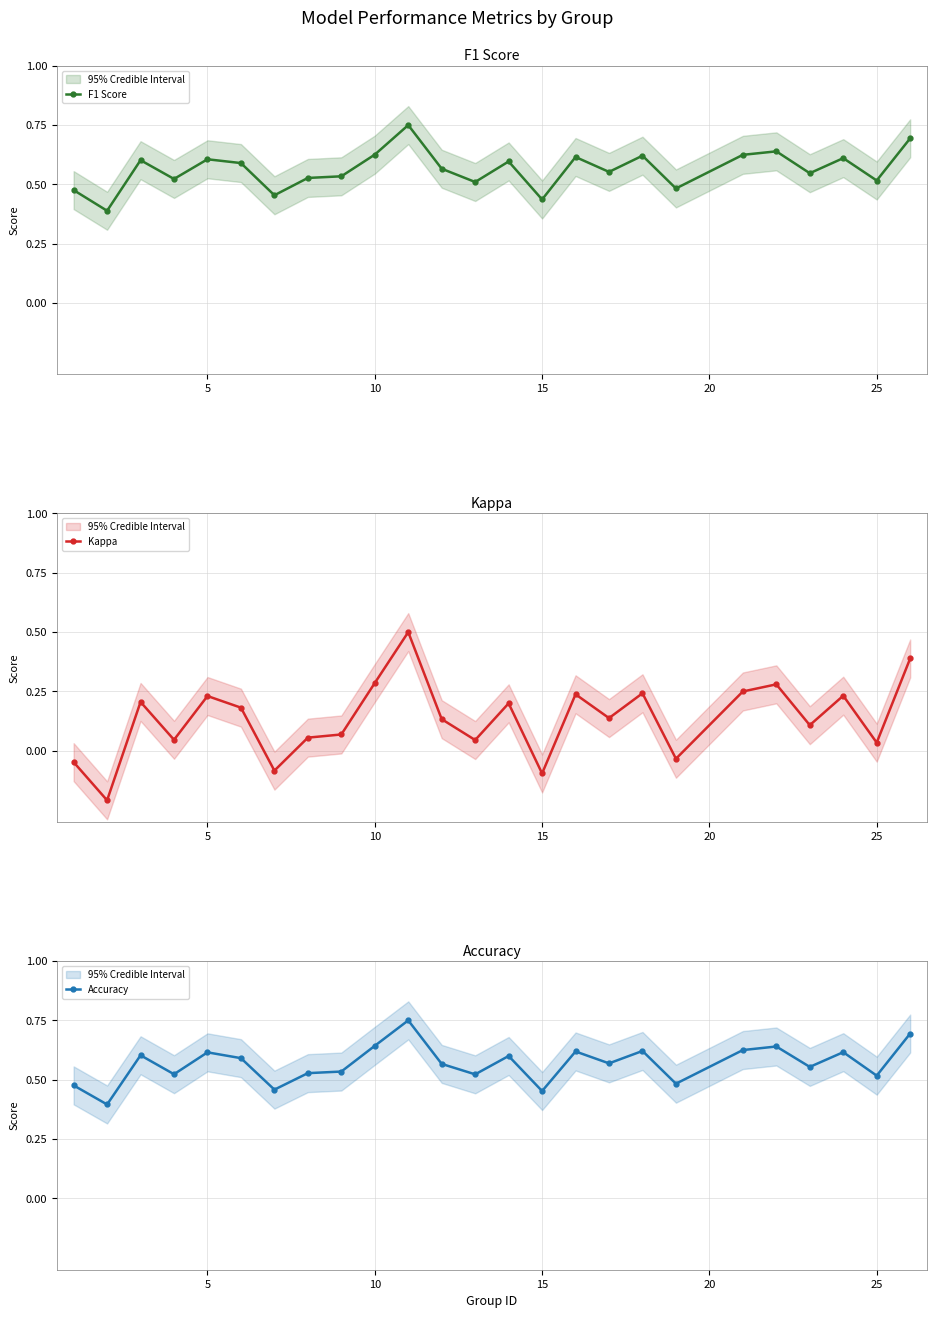

In Accuracy, how many points are lower than both neighbors (excluding endpoints)?

9